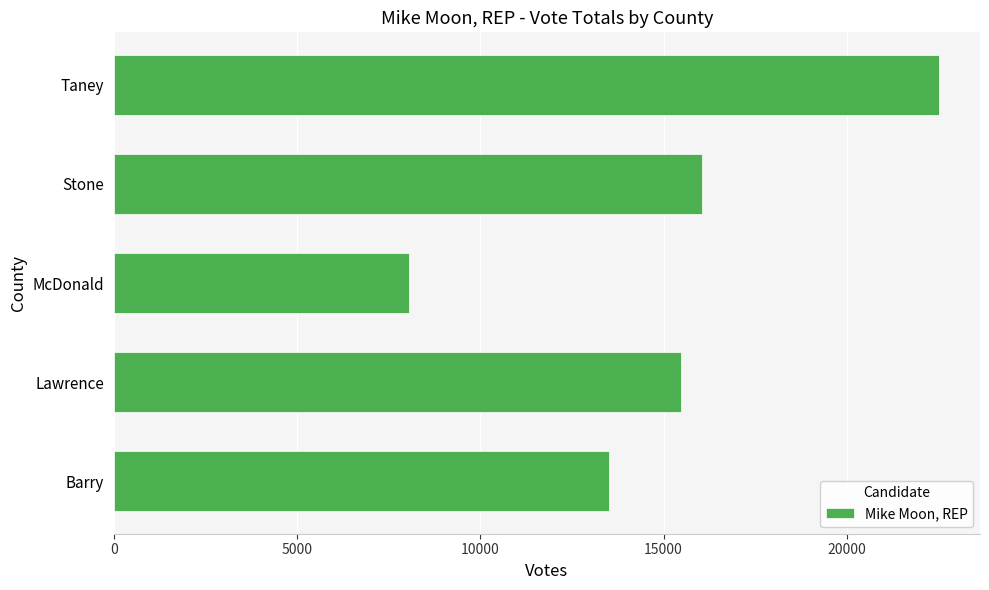

Which has a higher value, Barry or Taney?

Taney